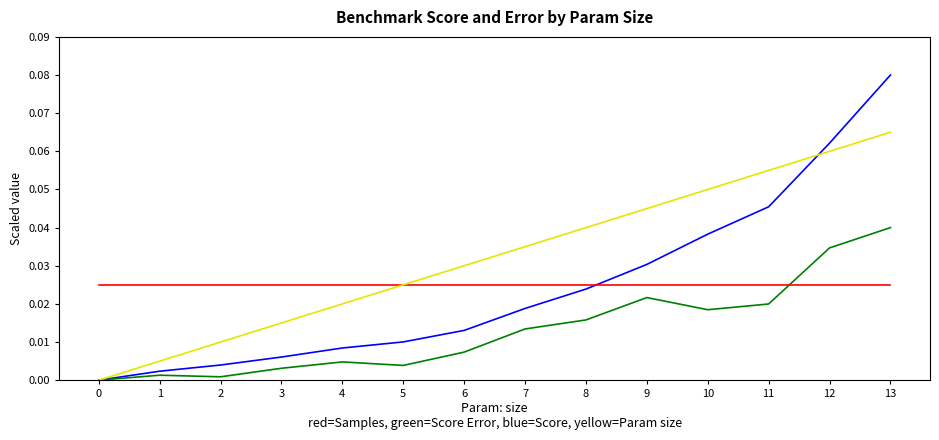

Which category has the highest value across all series?

13